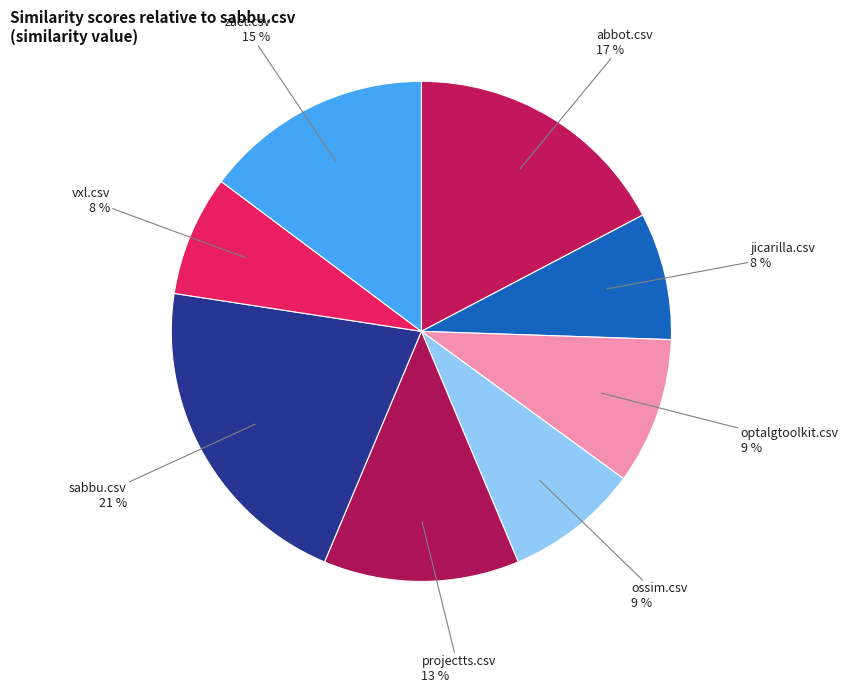

Combined, do abbot.csv and jicarilla.csv account for over 50%?

No